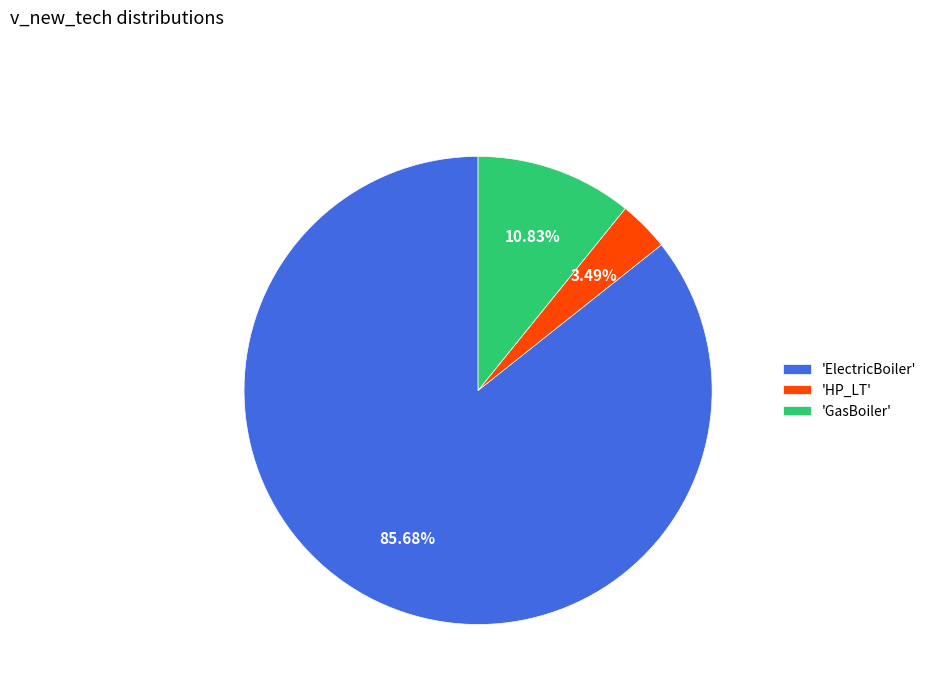

Rank the categories by value from highest to lowest.

'ElectricBoiler', 'GasBoiler', 'HP_LT'